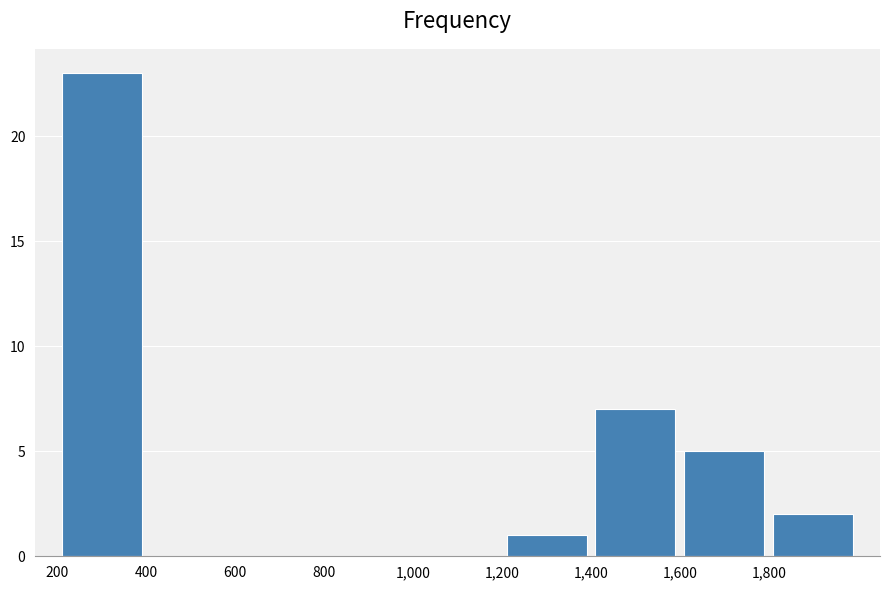

Reading left to right, list every bar in this chart as the range it spans on the x-axis followed by its height. The values are not printed on the chart, so give them approximately, as read against the axis.

200 to 400: 23
400 to 600: 0
600 to 800: 0
800 to 1000: 0
1000 to 1200: 0
1200 to 1400: 1
1400 to 1600: 7
1600 to 1800: 5
1800 to 2000: 2